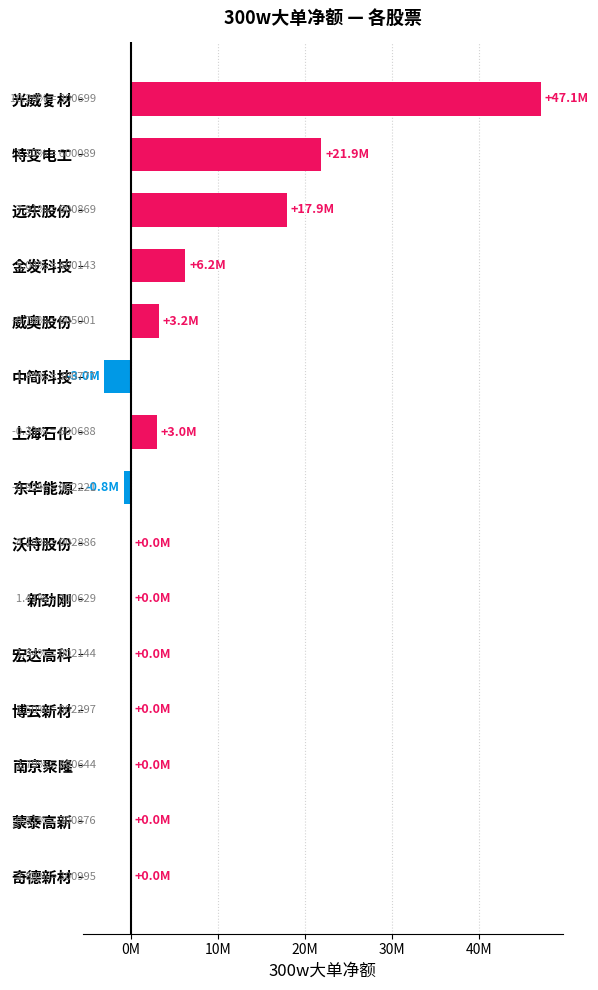

Are the bars horizontal?

Yes